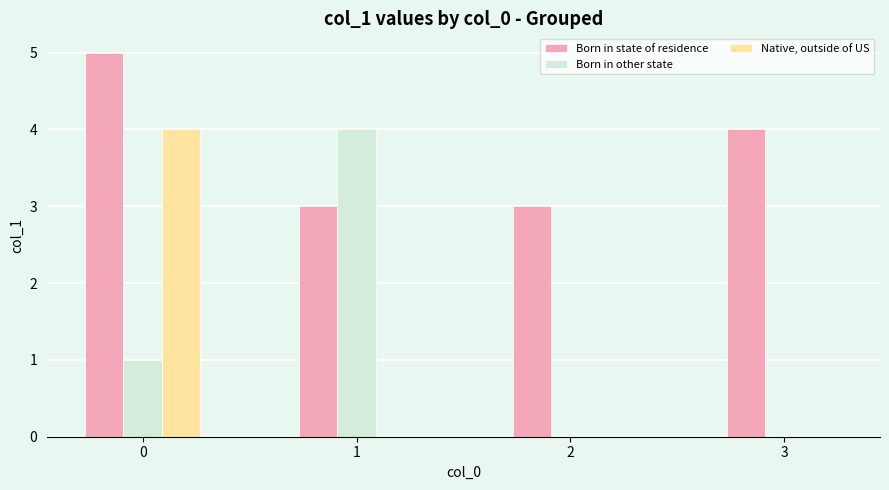

The Born in other state series shows 0 at 0. True or false?

False